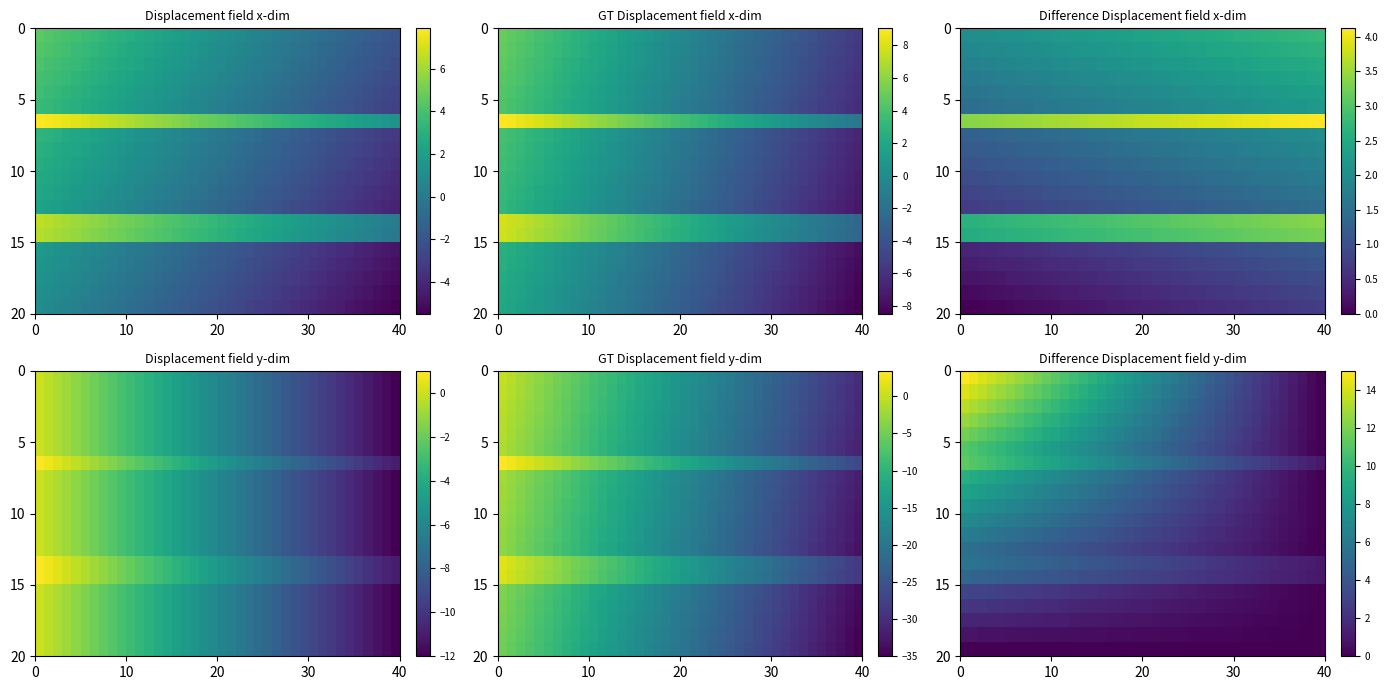

What is the greatest value displayed?

15.0